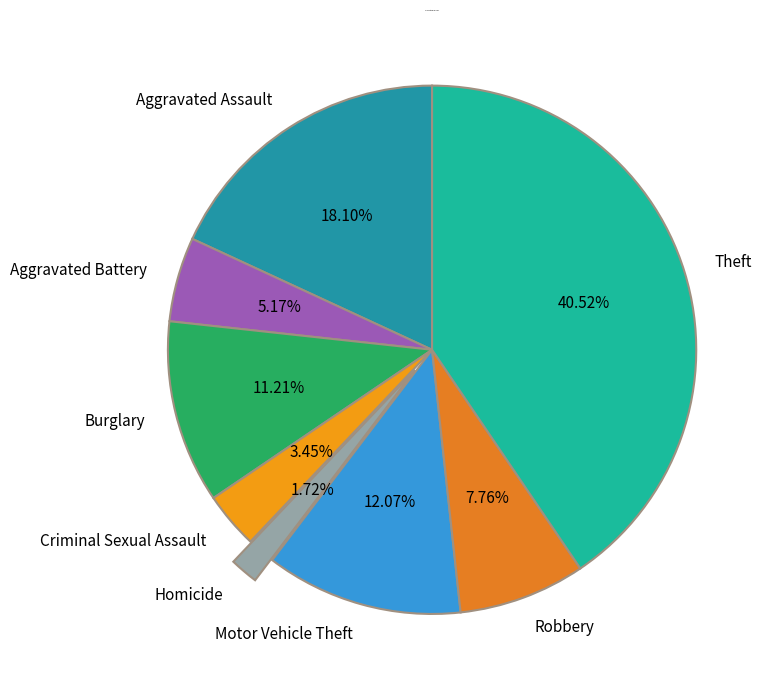

Is the sum of Theft and Aggravated Battery greater than half?

No